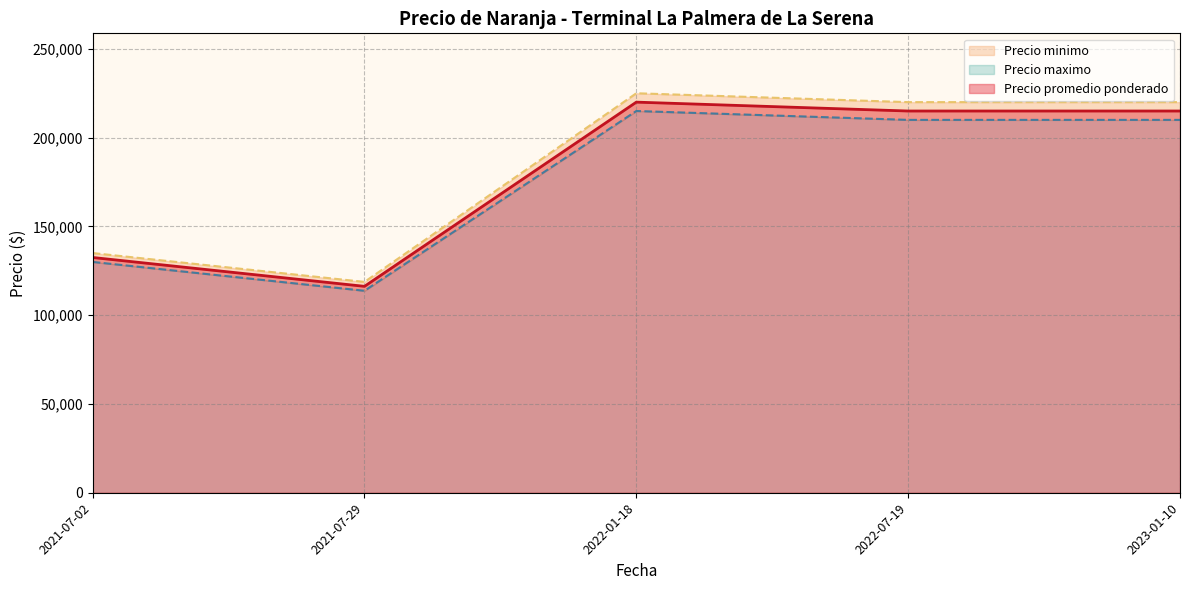

Between 2021-07-02 and 2022-01-18, which is larger?

2022-01-18